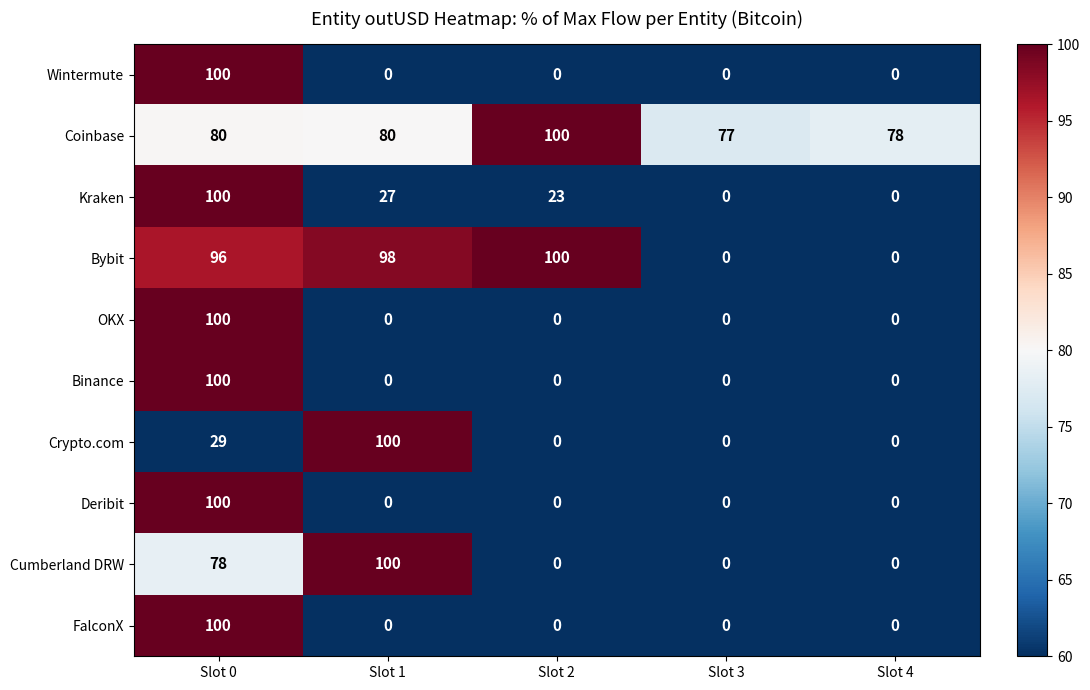

How many positive values does the Crypto.com series have?

2